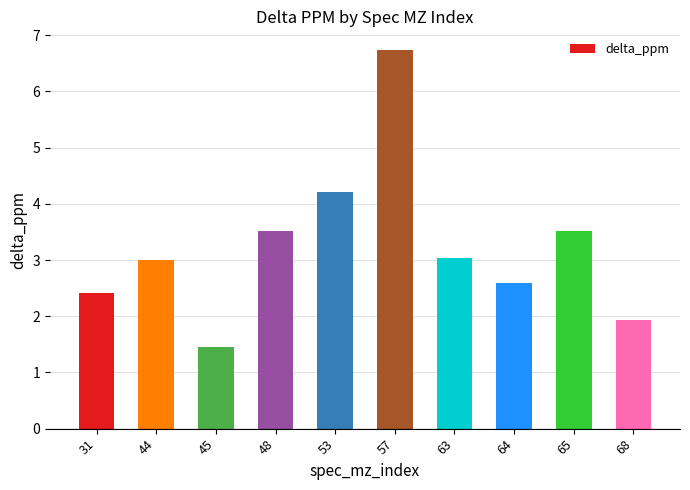

What is the value of the 5th bar from the left?

4.2